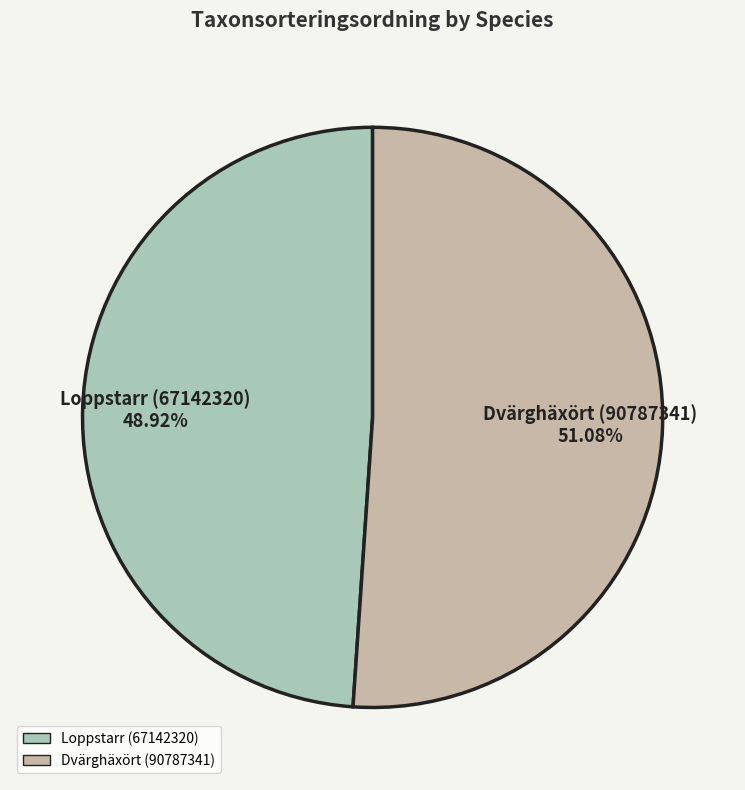

How many segments does this pie chart have?

2